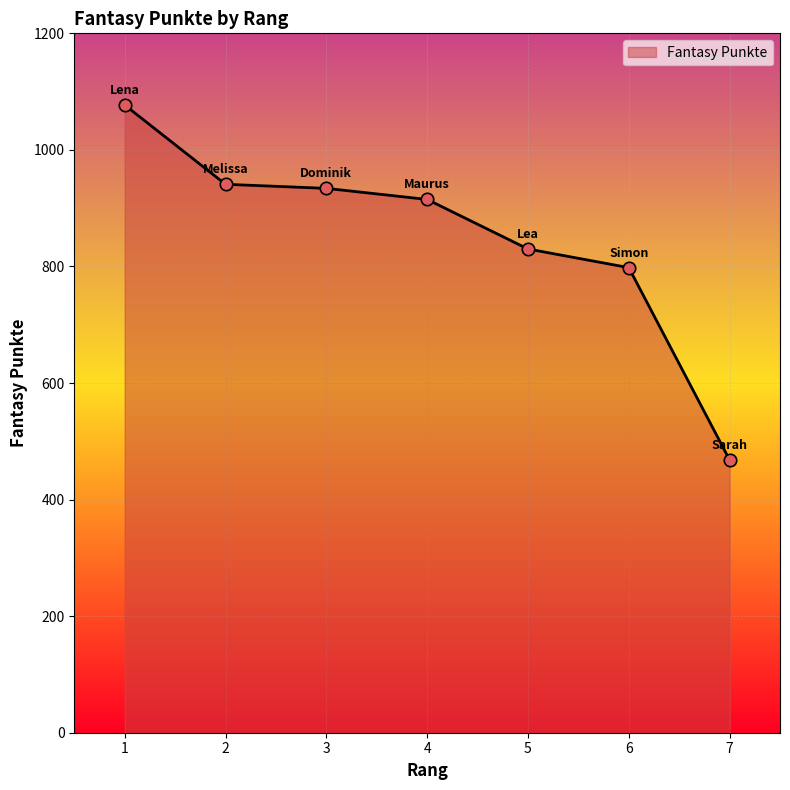

Which has a higher value, 3 or 6?

3